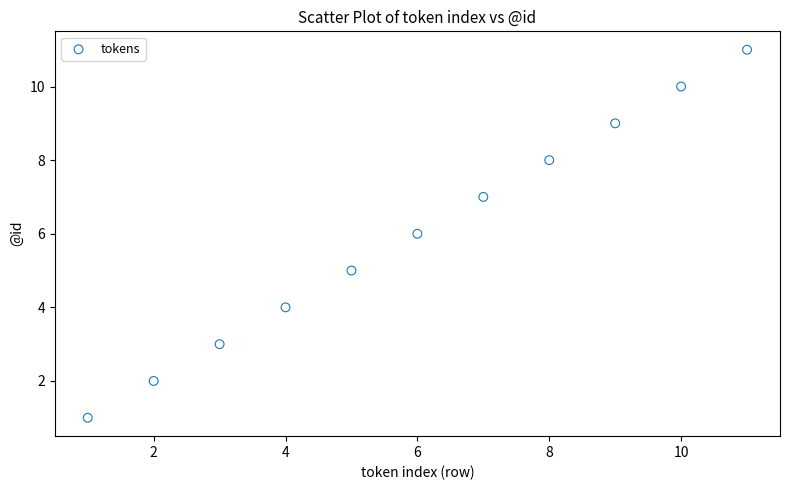

What is the range of Y values (max minus min)?

10